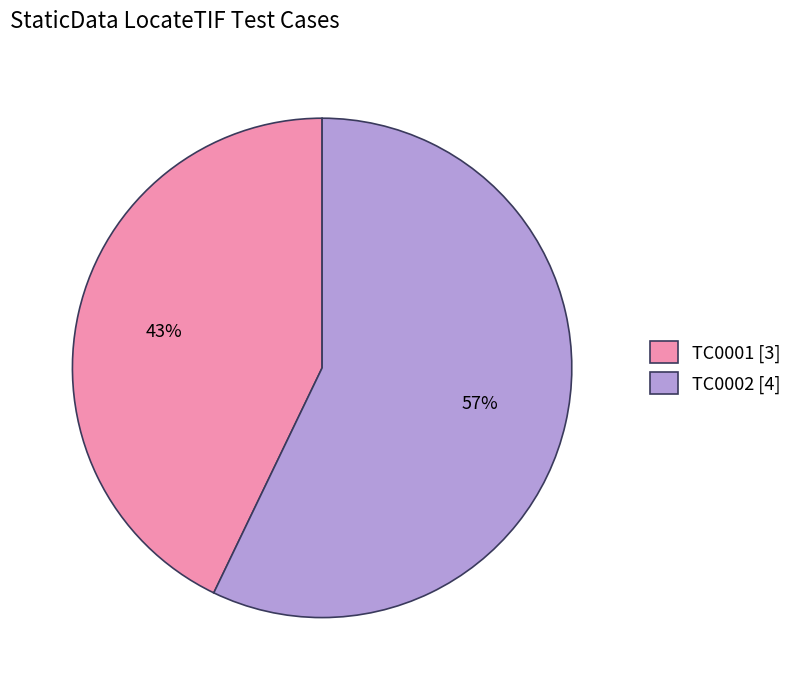

Is it true that TC0002 [4] is 52% of the pie?

False